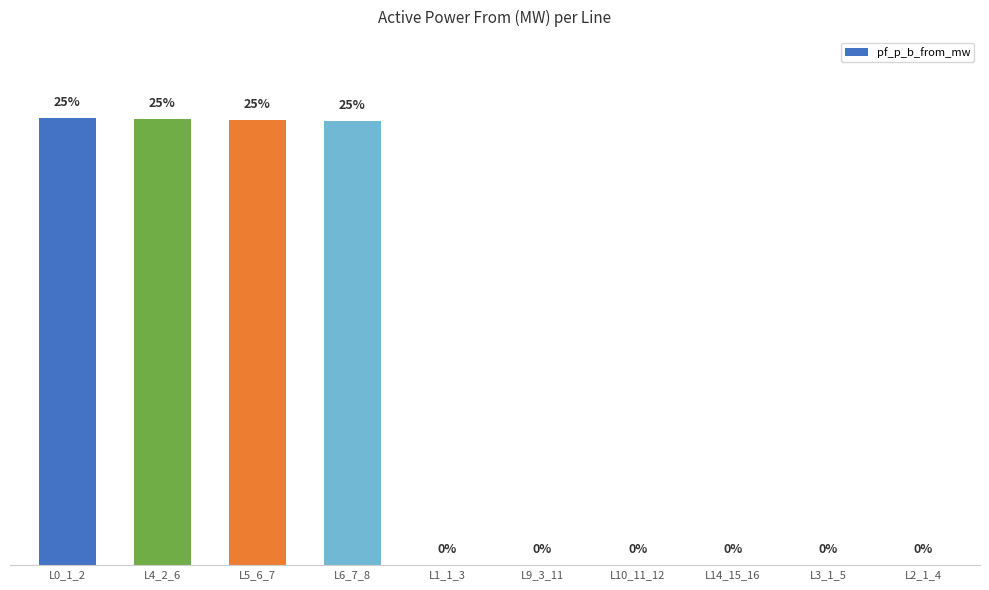

List the labels in order of value, smallest first.

L3_1_5, L2_1_4, L14_15_16, L10_11_12, L9_3_11, L1_1_3, L6_7_8, L5_6_7, L4_2_6, L0_1_2